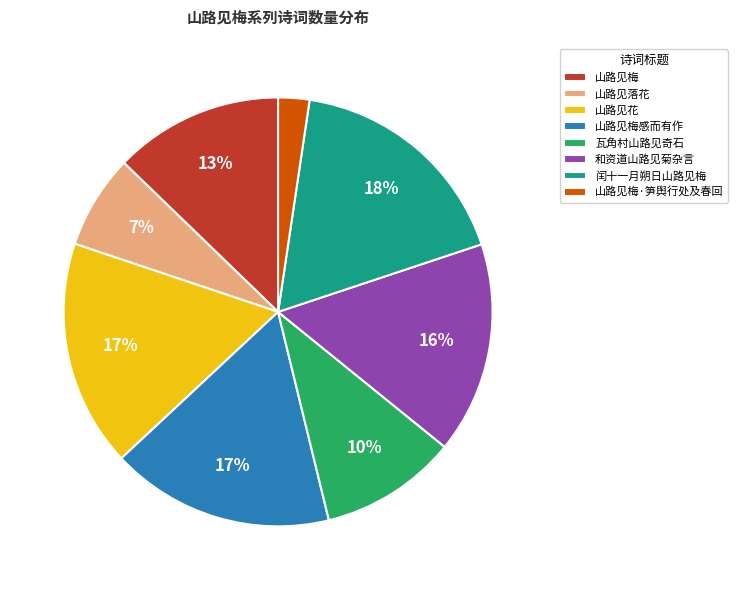

To the nearest percent, what portion does 山路见梅感而有作 represent?

17%